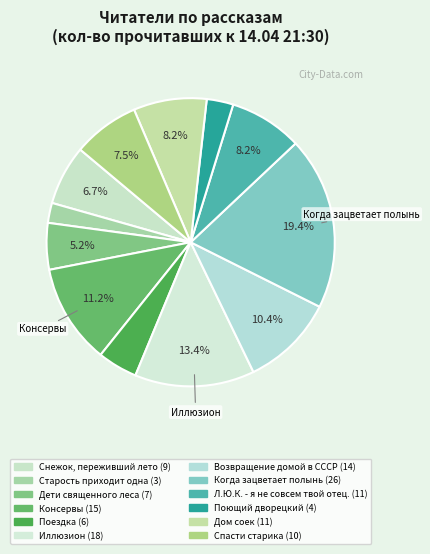

To the nearest percent, what portion does Дом соек represent?

8%